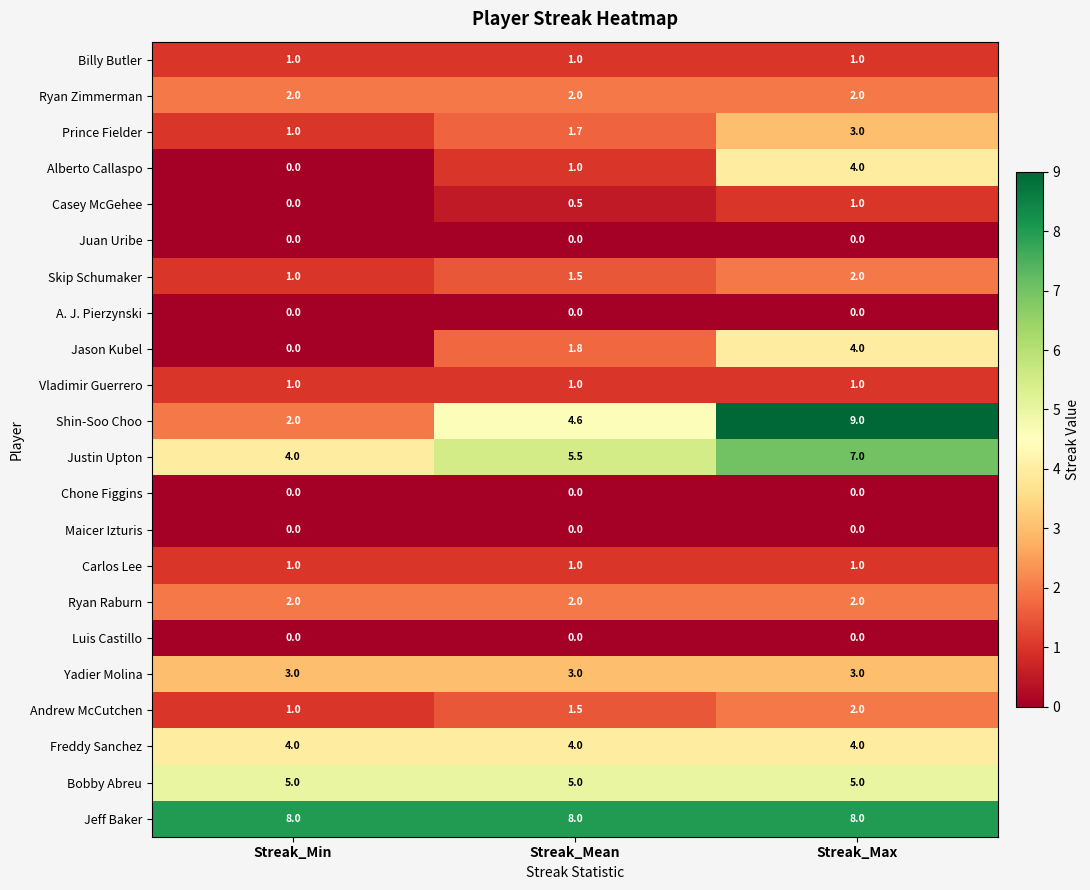

What is the highest value of the Skip Schumaker series?

2.0